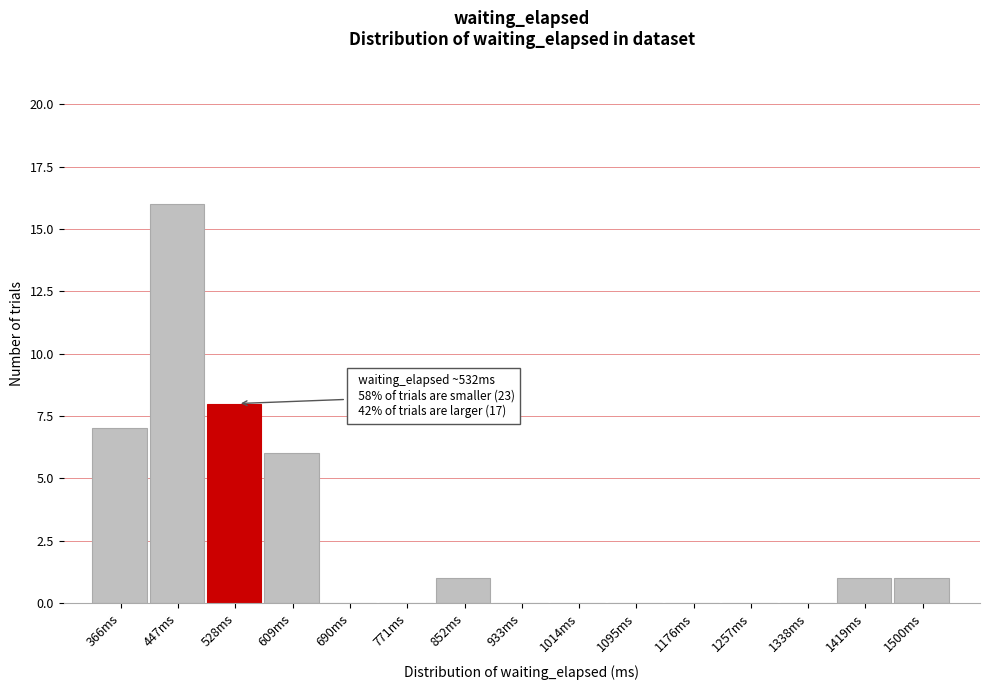

Reading left to right, transcribe all the data shown in this chart.

366ms=7	447ms=16	528ms=8	609ms=6	690ms=0	771ms=0	852ms=1	933ms=0	1014ms=0	1095ms=0	1176ms=0	1257ms=0	1338ms=0	1419ms=1	1500ms=1